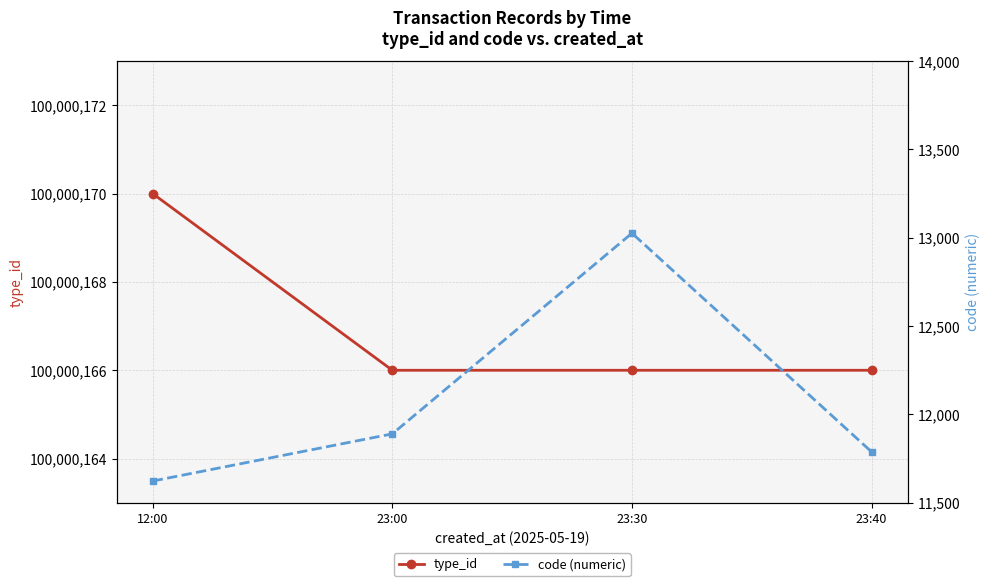

How many data points does each series have?

4